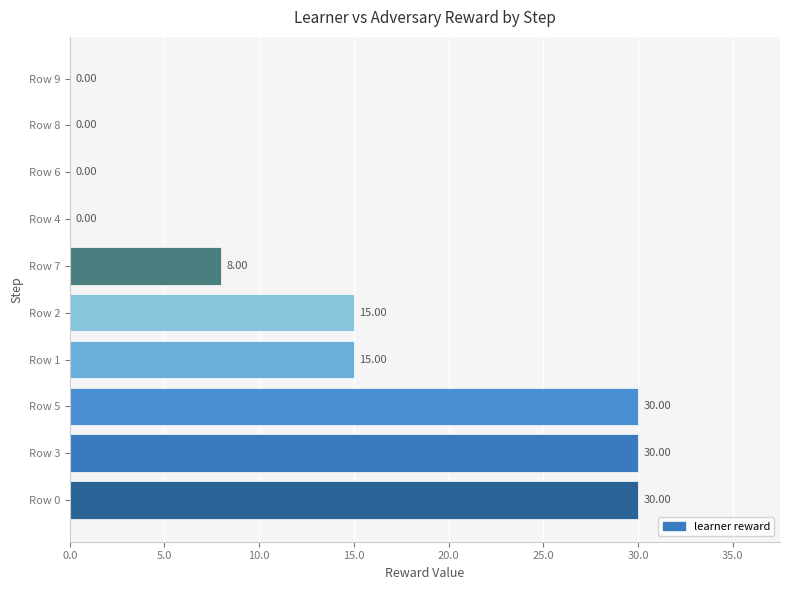

Between Row 8 and Row 3, which is larger?

Row 3